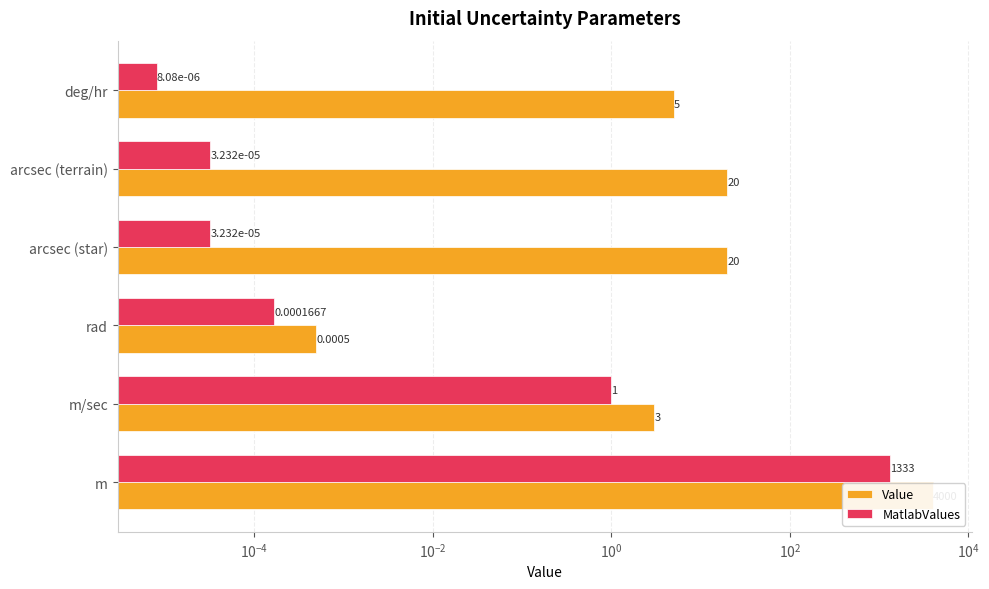

List the series in order of their overall mean, highest first.

Value, MatlabValues